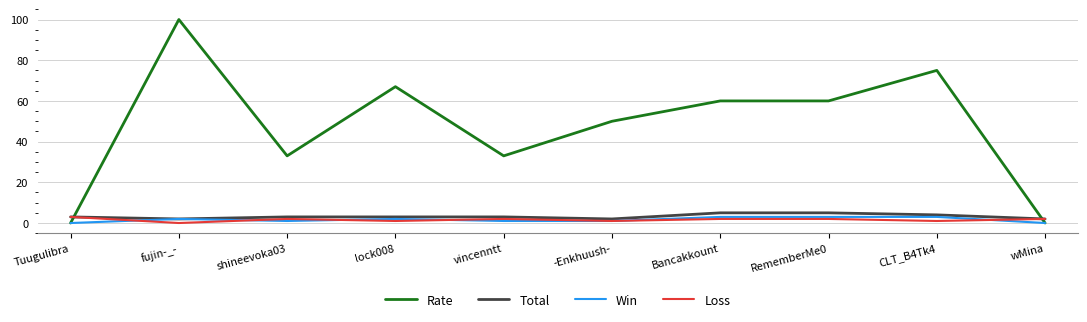

What is the sum of the Total values at -Enkhuush- and CLT_B4Tk4?

6